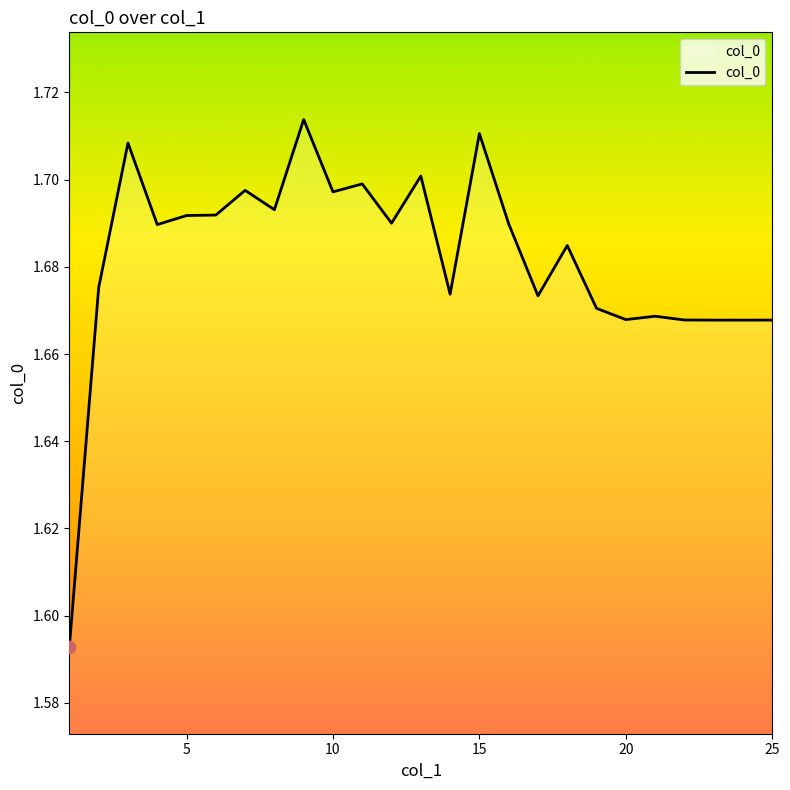

How many lines are shown in the chart?

1